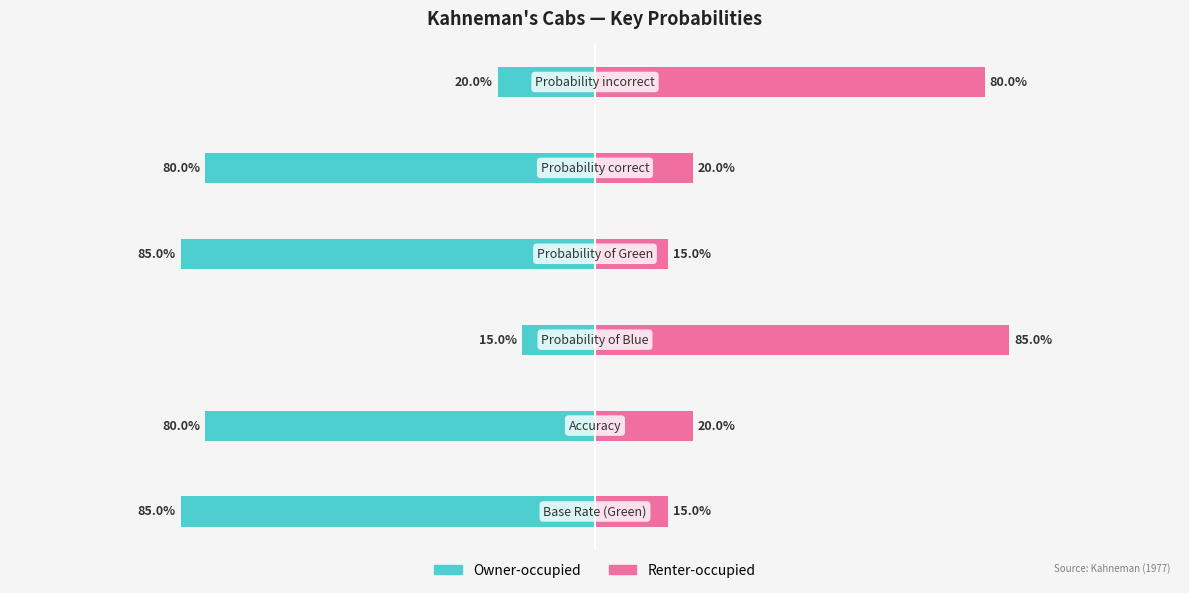

What are all the series names shown in the legend?

Owner-occupied, Renter-occupied